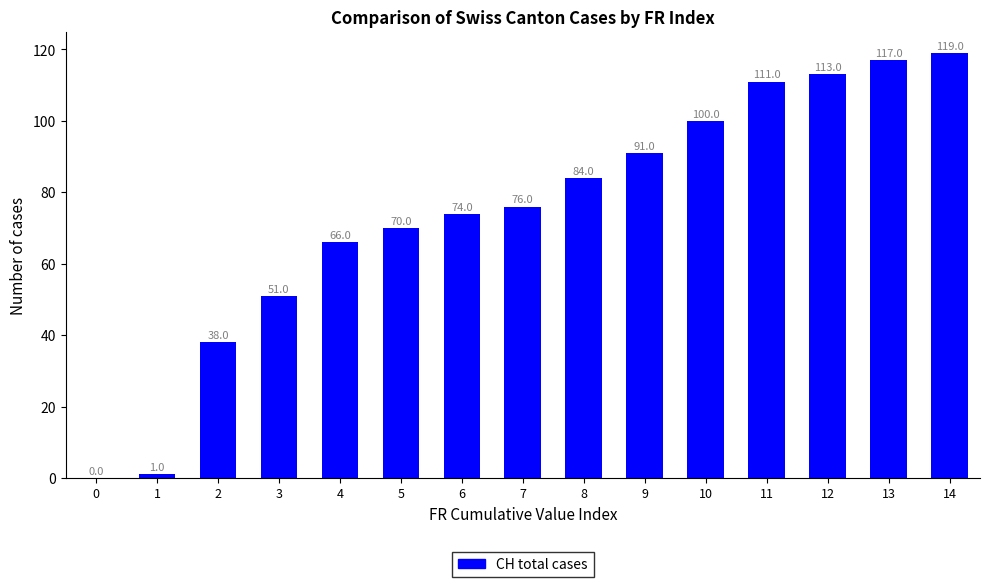

What is the average value?

74